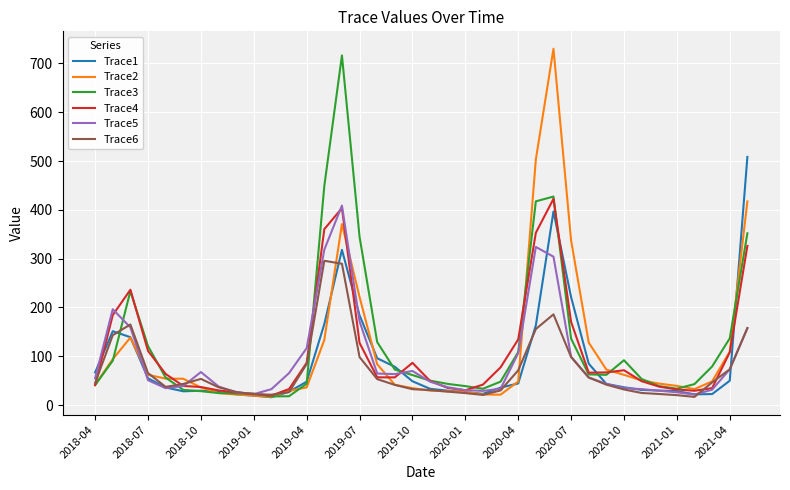

What is the minimum value for Trace3?

17.7